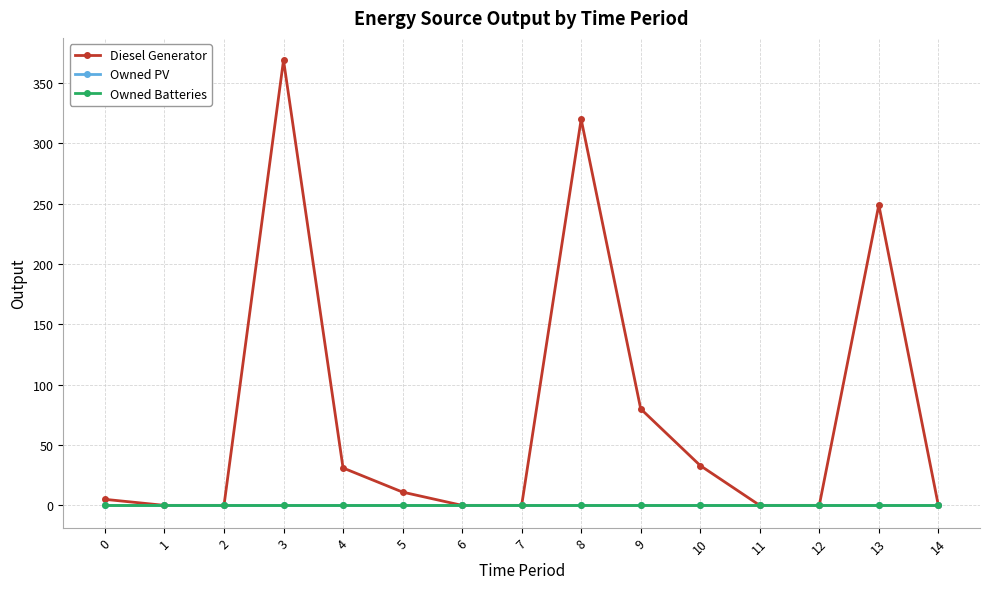

What is the maximum value shown in the chart?

369